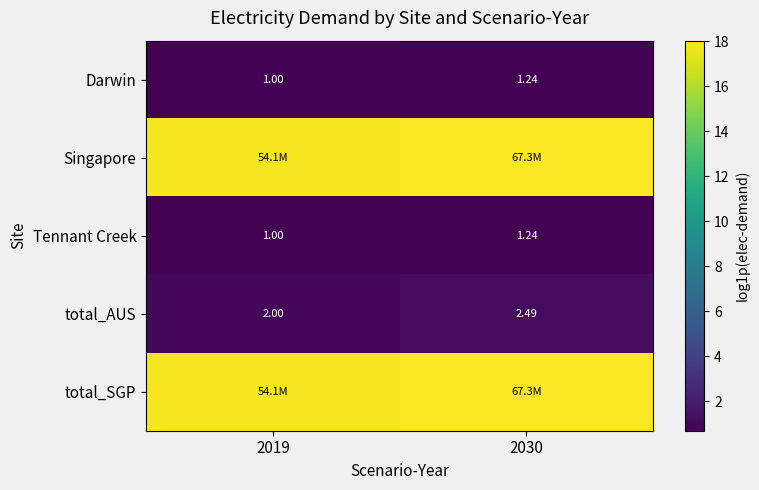

Is the value of Tennant Creek at 2030 greater than the value of Darwin at 2019?

Yes